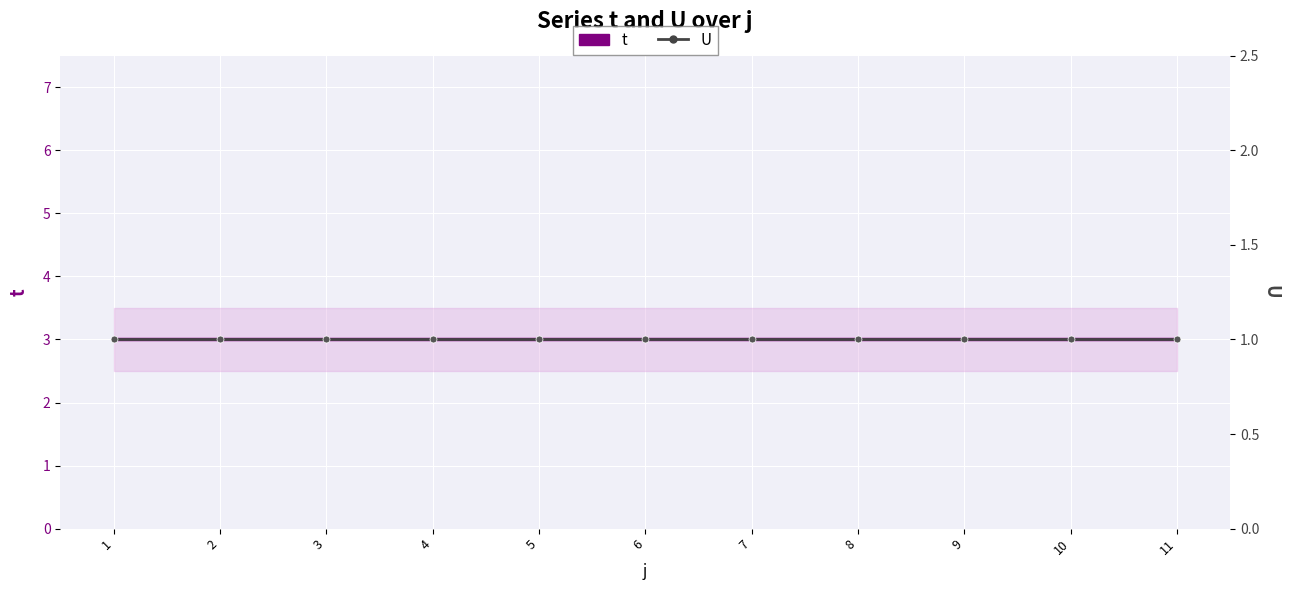

At which label is t closest to 3?

1